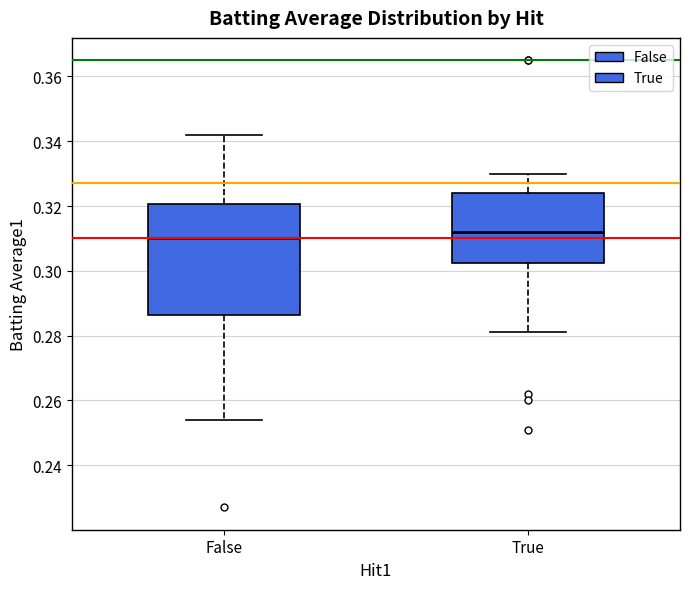

Reading left to right, transcribe this box plot: for each box, give where its median line is, the range the box spans, and where its two whiskers end, as read against the y-axis. The values are not printed on the chart, so give them approximately, as read against the axis.

False: median 0.310, box 0.286 to 0.320, whiskers 0.254 to 0.342
True: median 0.312, box 0.302 to 0.324, whiskers 0.282 to 0.330